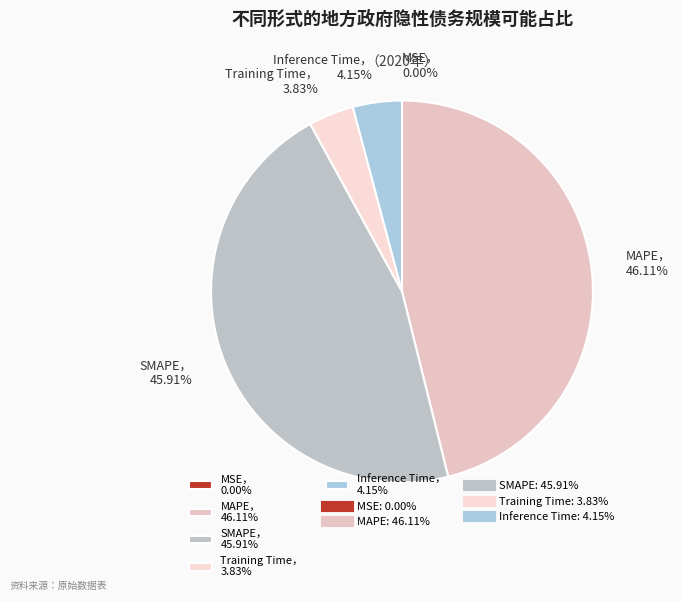

Is there any slice that represents more than half of the pie?

No